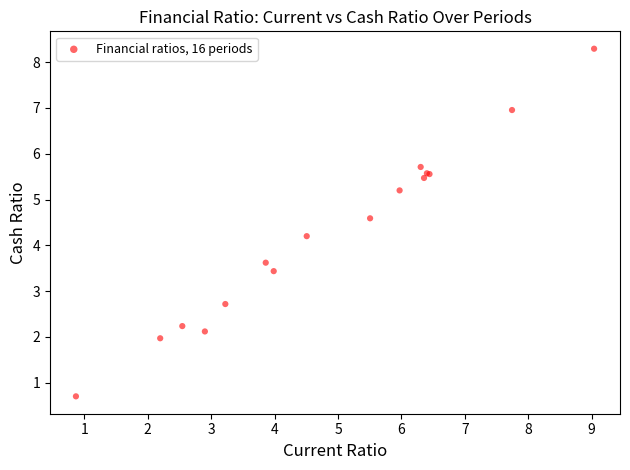

What Y value in the scatter plot is closest to 4?

4.2